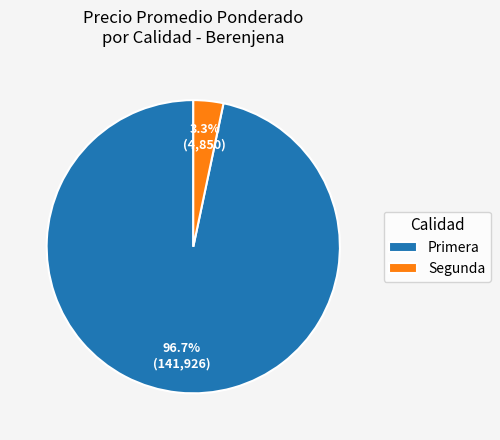

Which category has the biggest portion of the pie?

Primera